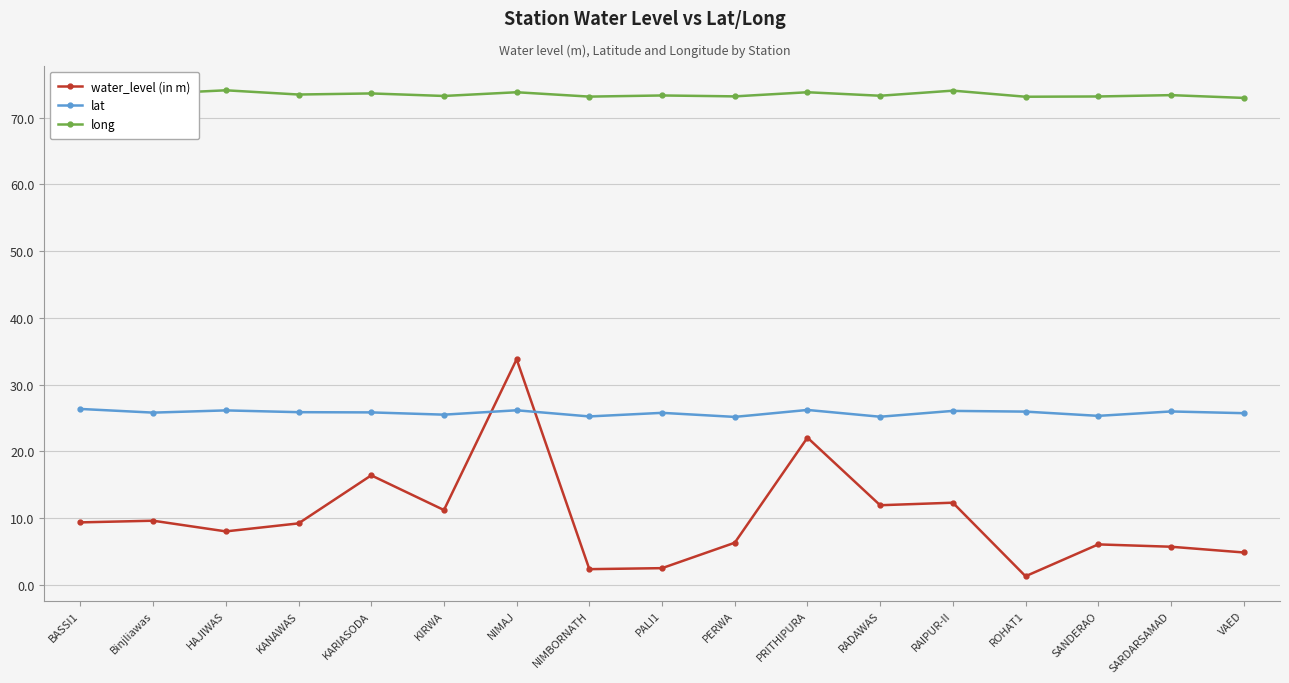

What is the value of the lat point at the 12th from the left?

25.2